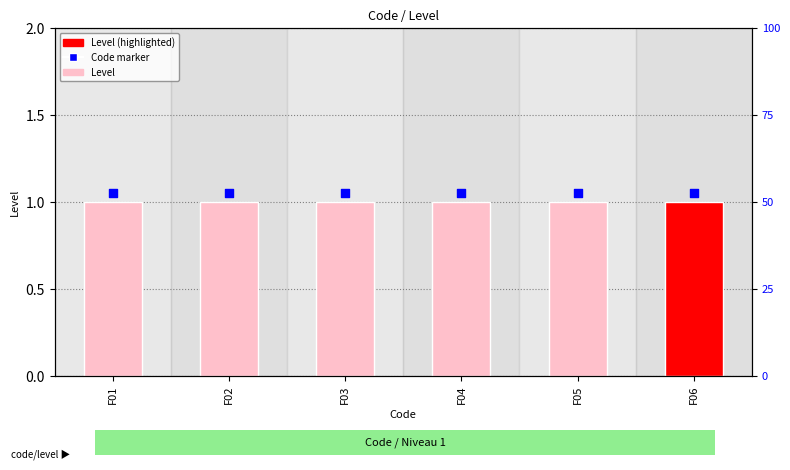

Which series reaches the minimum Y coordinate?

Level